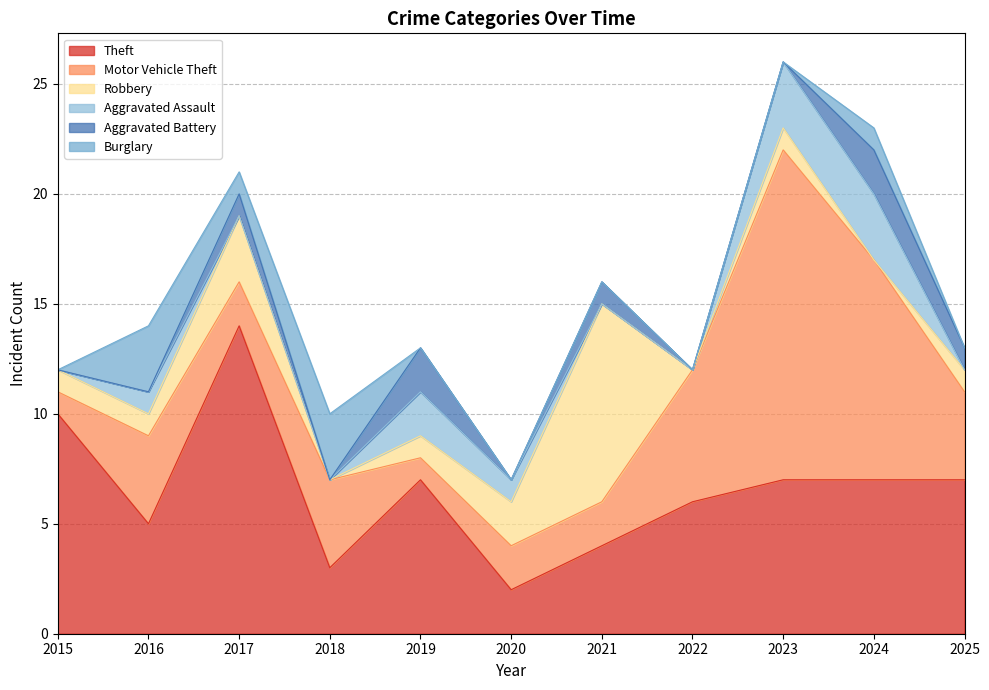

What is the sum of all Robbery values?

19